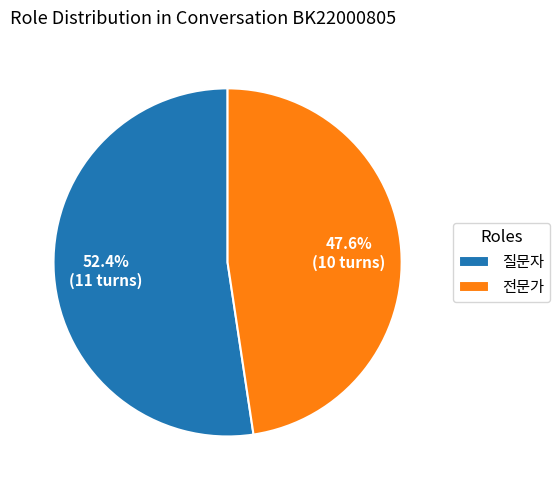

To the nearest percent, what is the difference between the 전문가 and 질문자 slice percentages?

5%